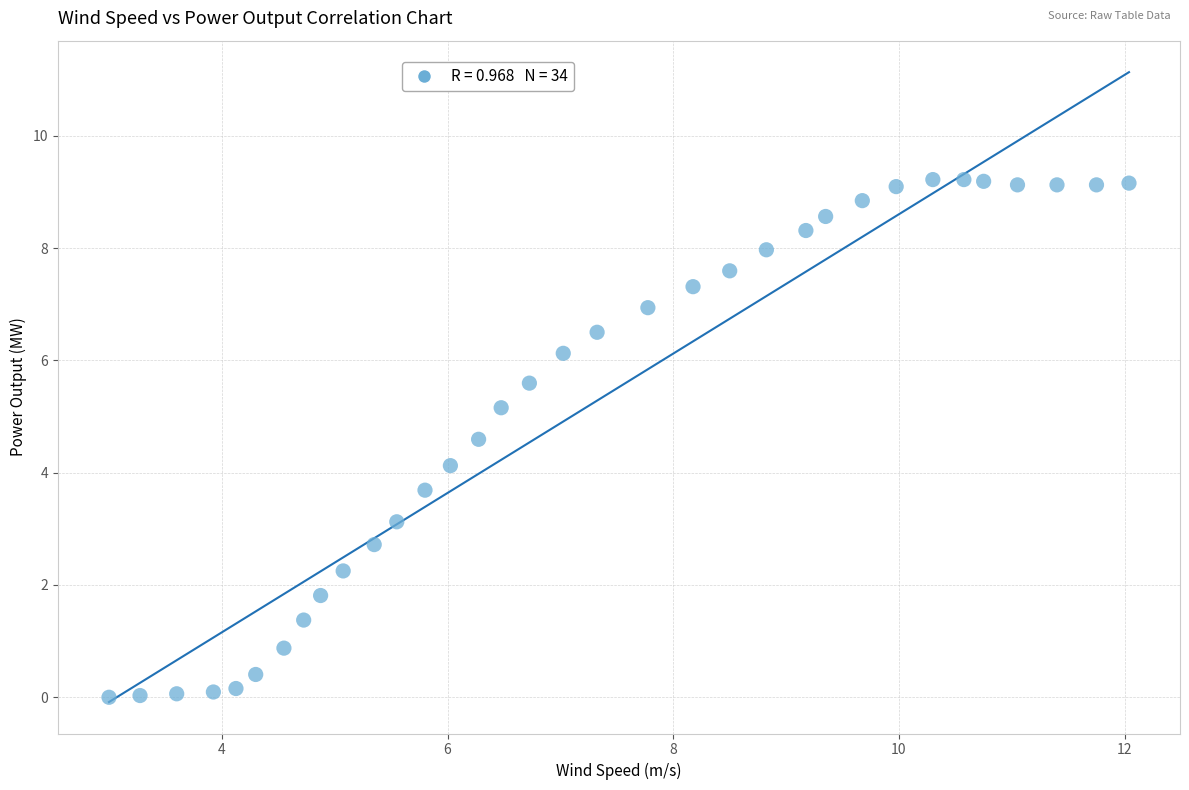

What is the range of X values (max minus min)?

9.0